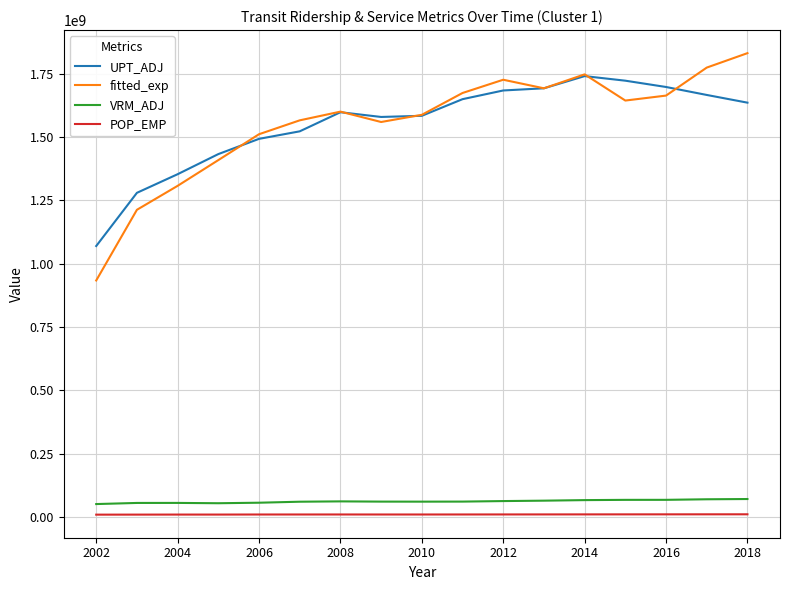

How many lines are shown in the chart?

4